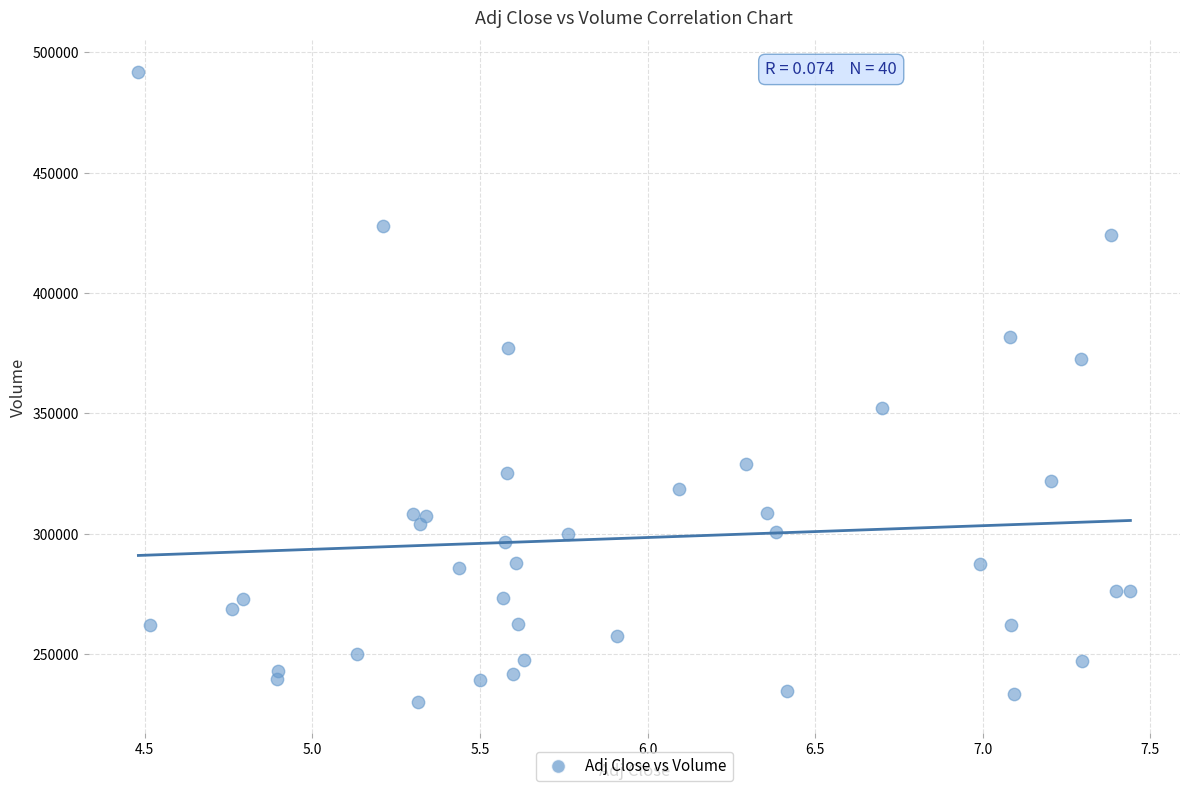

What is the range of Y values (max minus min)?

261800